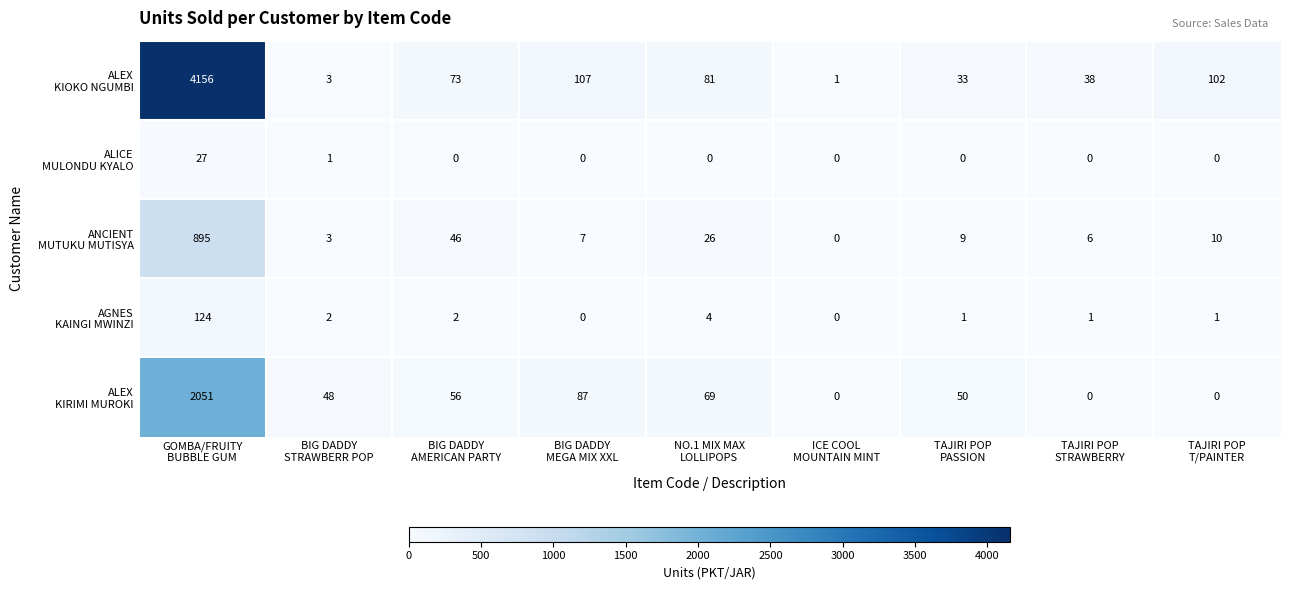

What is the spread (max minus min) of values at BIG DADDY
AMERICAN PARTY?

73